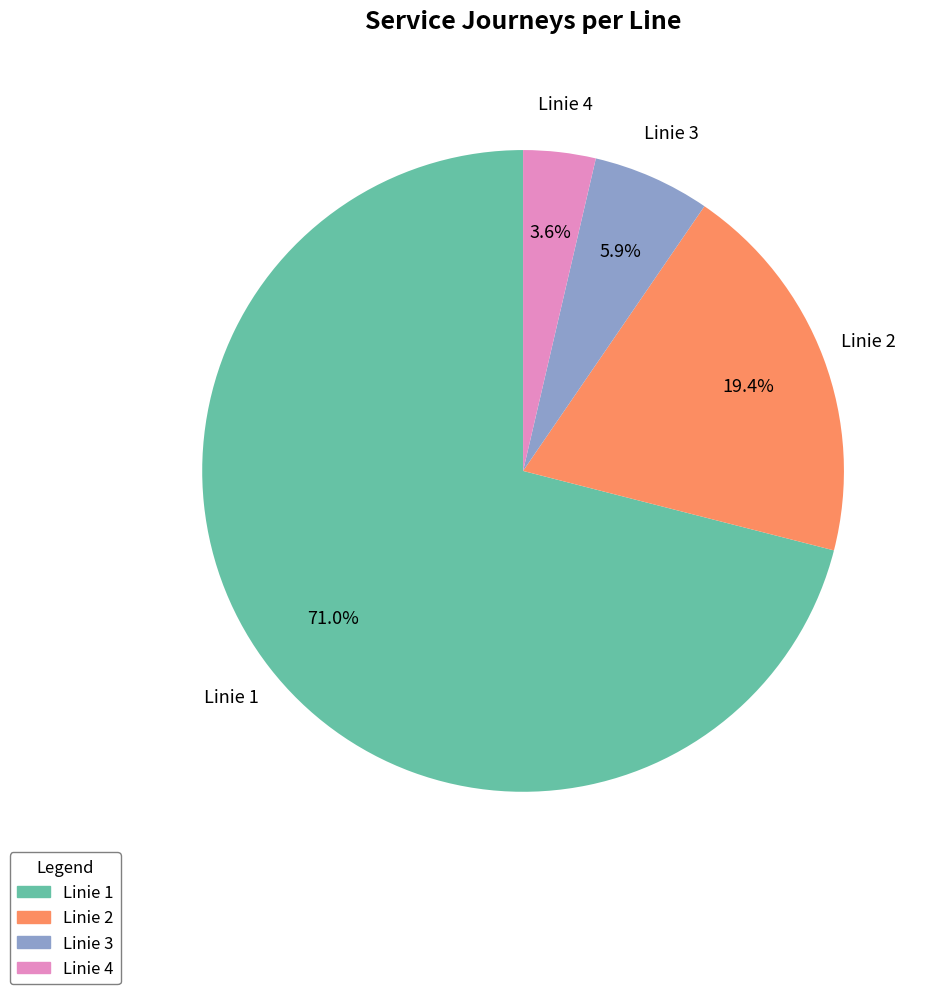

To the nearest percent, what percentage of the pie is Linie 2?

19%